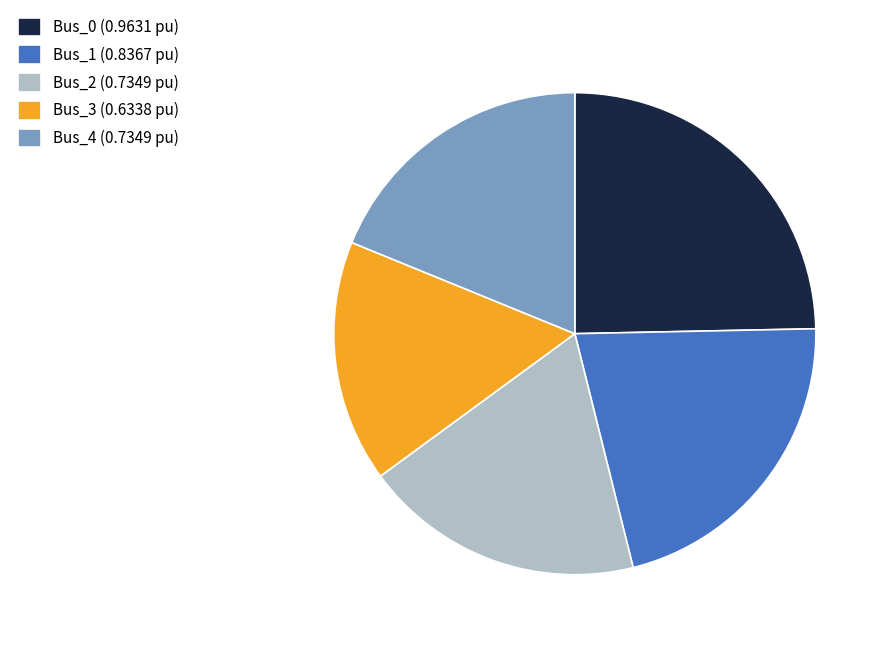

Is there any slice that represents more than half of the pie?

No